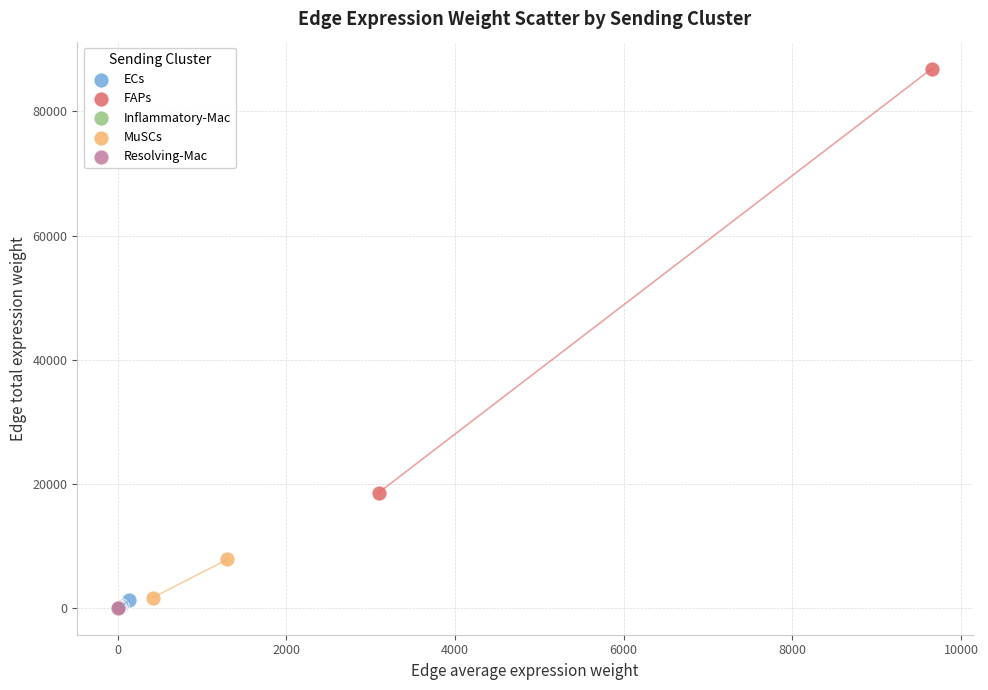

Which series has the widest spread of Y values?

FAPs